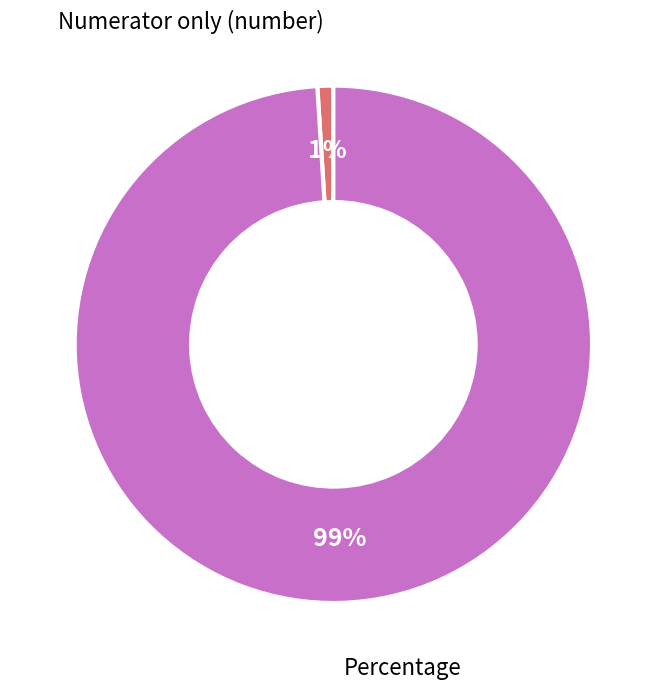

Is there any slice that represents more than half of the pie?

Yes